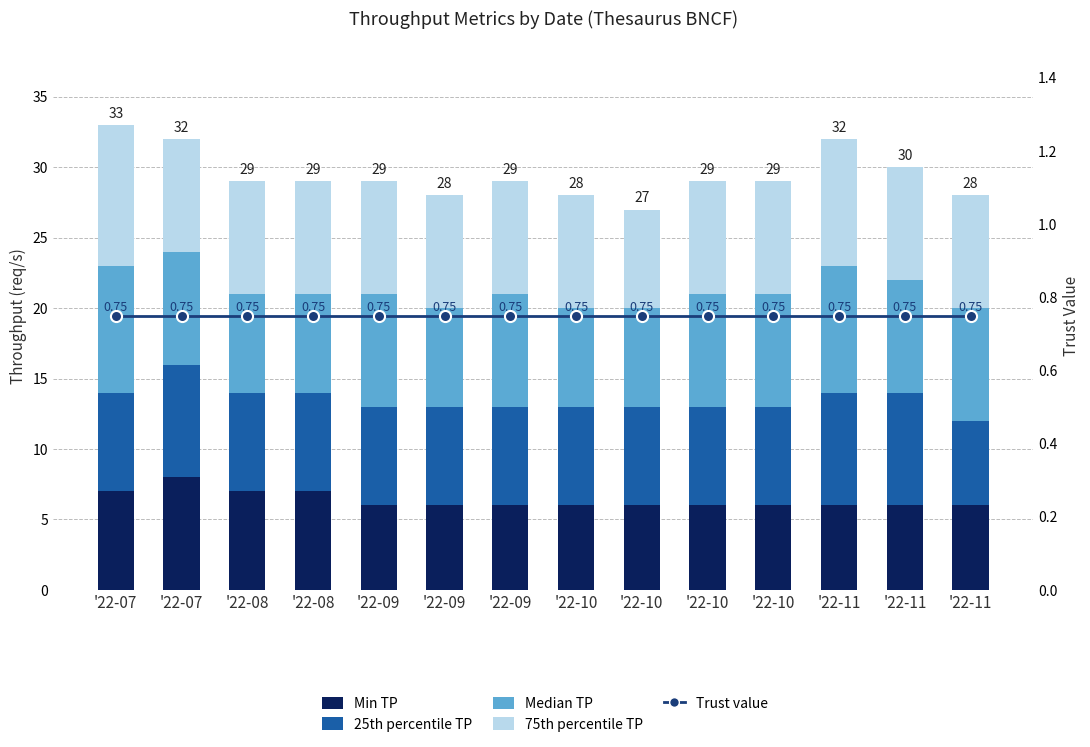

Which series changed the most between '22-09 and '22-10?

Median TP